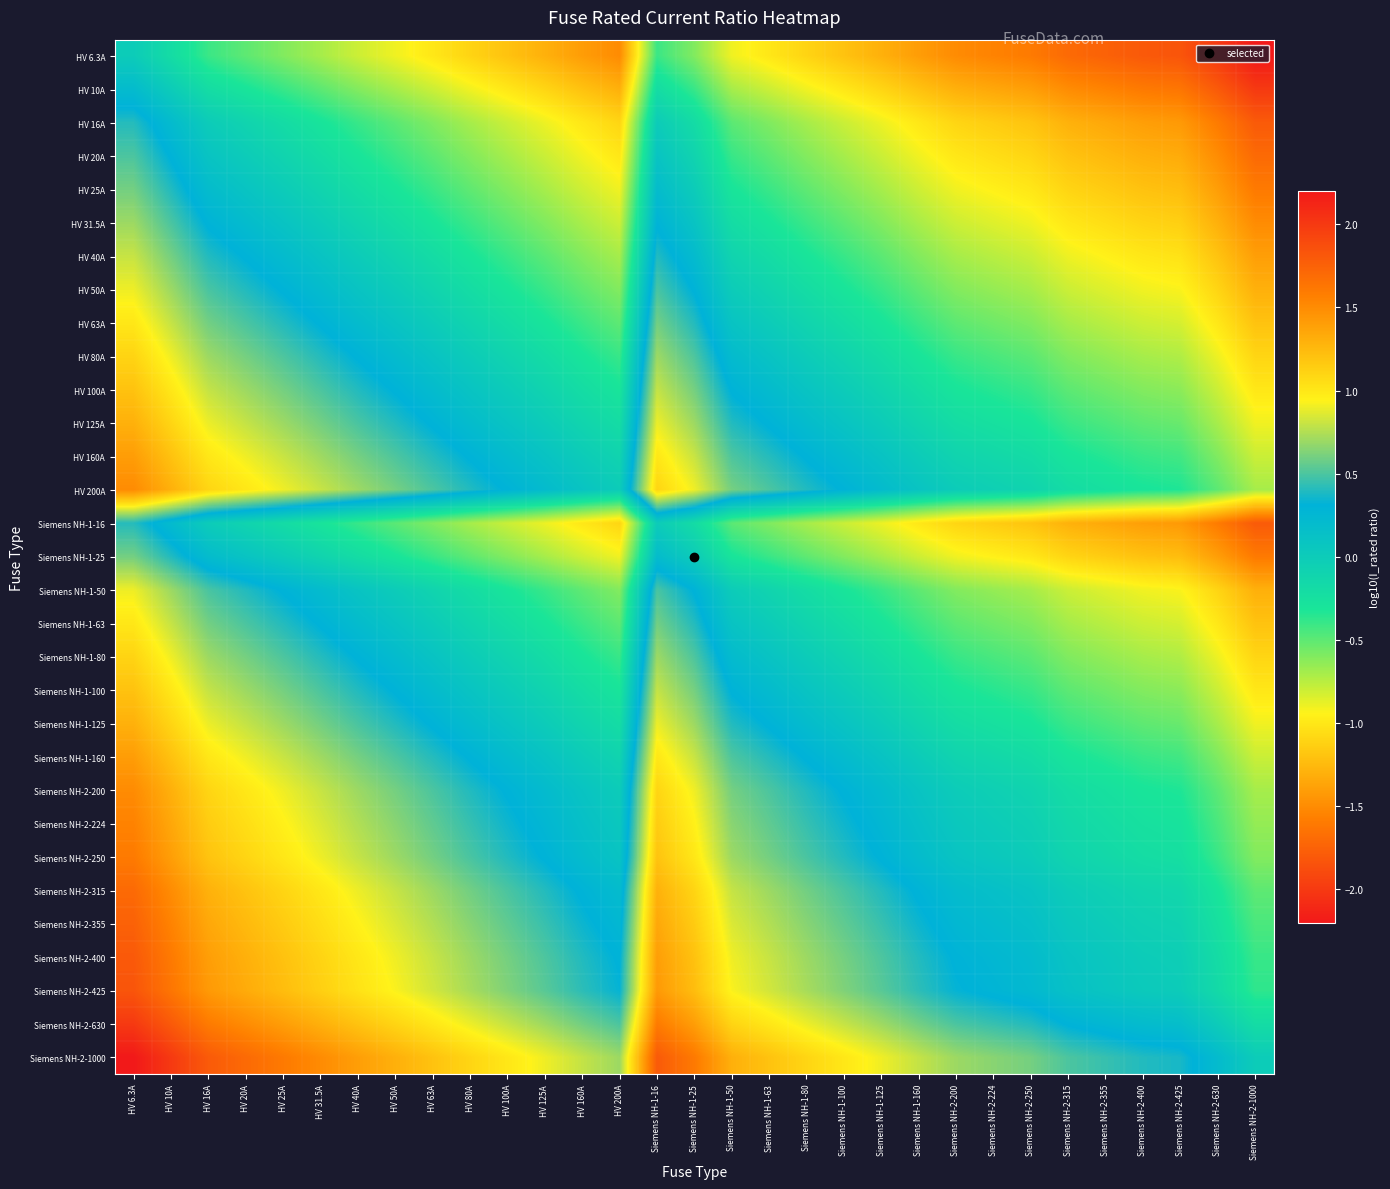

Reading left to right, transcribe all the data shown in this chart.

HV 6.3A: HV 6.3A=0.0	HV 10A=-0.2	HV 16A=-0.4	HV 20A=-0.5	HV 25A=-0.6	HV 31.5A=-0.7	HV 40A=-0.8	HV 50A=-0.9	HV 63A=-1.0	HV 80A=-1.1	HV 100A=-1.2	HV 125A=-1.3	HV 160A=-1.4	HV 200A=-1.5	Siemens NH-1-16=-0.4	Siemens NH-1-25=-0.6	Siemens NH-1-50=-0.9	Siemens NH-1-63=-1.0	Siemens NH-1-80=-1.1	Siemens NH-1-100=-1.2	Siemens NH-1-125=-1.3	Siemens NH-1-160=-1.4	Siemens NH-2-200=-1.5	Siemens NH-2-224=-1.6	Siemens NH-2-250=-1.6	Siemens NH-2-315=-1.7	Siemens NH-2-355=-1.8	Siemens NH-2-400=-1.8	Siemens NH-2-425=-1.8	Siemens NH-2-630=-2.0	Siemens NH-2-1000=-2.2
HV 10A: HV 6.3A=0.2	HV 10A=0.0	HV 16A=-0.2	HV 20A=-0.3	HV 25A=-0.4	HV 31.5A=-0.5	HV 40A=-0.6	HV 50A=-0.7	HV 63A=-0.8	HV 80A=-0.9	HV 100A=-1.0	HV 125A=-1.1	HV 160A=-1.2	HV 200A=-1.3	Siemens NH-1-16=-0.2	Siemens NH-1-25=-0.4	Siemens NH-1-50=-0.7	Siemens NH-1-63=-0.8	Siemens NH-1-80=-0.9	Siemens NH-1-100=-1.0	Siemens NH-1-125=-1.1	Siemens NH-1-160=-1.2	Siemens NH-2-200=-1.3	Siemens NH-2-224=-1.4	Siemens NH-2-250=-1.4	Siemens NH-2-315=-1.5	Siemens NH-2-355=-1.6	Siemens NH-2-400=-1.6	Siemens NH-2-425=-1.6	Siemens NH-2-630=-1.8	Siemens NH-2-1000=-2.0
HV 16A: HV 6.3A=0.4	HV 10A=0.2	HV 16A=0.0	HV 20A=-0.1	HV 25A=-0.2	HV 31.5A=-0.3	HV 40A=-0.4	HV 50A=-0.5	HV 63A=-0.6	HV 80A=-0.7	HV 100A=-0.8	HV 125A=-0.9	HV 160A=-1.0	HV 200A=-1.1	Siemens NH-1-16=0.0	Siemens NH-1-25=-0.2	Siemens NH-1-50=-0.5	Siemens NH-1-63=-0.6	Siemens NH-1-80=-0.7	Siemens NH-1-100=-0.8	Siemens NH-1-125=-0.9	Siemens NH-1-160=-1.0	Siemens NH-2-200=-1.1	Siemens NH-2-224=-1.1	Siemens NH-2-250=-1.2	Siemens NH-2-315=-1.3	Siemens NH-2-355=-1.3	Siemens NH-2-400=-1.4	Siemens NH-2-425=-1.4	Siemens NH-2-630=-1.6	Siemens NH-2-1000=-1.8
HV 20A: HV 6.3A=0.5	HV 10A=0.3	HV 16A=0.1	HV 20A=0.0	HV 25A=-0.1	HV 31.5A=-0.2	HV 40A=-0.3	HV 50A=-0.4	HV 63A=-0.5	HV 80A=-0.6	HV 100A=-0.7	HV 125A=-0.8	HV 160A=-0.9	HV 200A=-1.0	Siemens NH-1-16=0.1	Siemens NH-1-25=-0.1	Siemens NH-1-50=-0.4	Siemens NH-1-63=-0.5	Siemens NH-1-80=-0.6	Siemens NH-1-100=-0.7	Siemens NH-1-125=-0.8	Siemens NH-1-160=-0.9	Siemens NH-2-200=-1.0	Siemens NH-2-224=-1.0	Siemens NH-2-250=-1.1	Siemens NH-2-315=-1.2	Siemens NH-2-355=-1.2	Siemens NH-2-400=-1.3	Siemens NH-2-425=-1.3	Siemens NH-2-630=-1.5	Siemens NH-2-1000=-1.7
HV 25A: HV 6.3A=0.6	HV 10A=0.4	HV 16A=0.2	HV 20A=0.1	HV 25A=0.0	HV 31.5A=-0.1	HV 40A=-0.2	HV 50A=-0.3	HV 63A=-0.4	HV 80A=-0.5	HV 100A=-0.6	HV 125A=-0.7	HV 160A=-0.8	HV 200A=-0.9	Siemens NH-1-16=0.2	Siemens NH-1-25=0.0	Siemens NH-1-50=-0.3	Siemens NH-1-63=-0.4	Siemens NH-1-80=-0.5	Siemens NH-1-100=-0.6	Siemens NH-1-125=-0.7	Siemens NH-1-160=-0.8	Siemens NH-2-200=-0.9	Siemens NH-2-224=-1.0	Siemens NH-2-250=-1.0	Siemens NH-2-315=-1.1	Siemens NH-2-355=-1.2	Siemens NH-2-400=-1.2	Siemens NH-2-425=-1.2	Siemens NH-2-630=-1.4	Siemens NH-2-1000=-1.6
HV 31.5A: HV 6.3A=0.7	HV 10A=0.5	HV 16A=0.3	HV 20A=0.2	HV 25A=0.1	HV 31.5A=0.0	HV 40A=-0.1	HV 50A=-0.2	HV 63A=-0.3	HV 80A=-0.4	HV 100A=-0.5	HV 125A=-0.6	HV 160A=-0.7	HV 200A=-0.8	Siemens NH-1-16=0.3	Siemens NH-1-25=0.1	Siemens NH-1-50=-0.2	Siemens NH-1-63=-0.3	Siemens NH-1-80=-0.4	Siemens NH-1-100=-0.5	Siemens NH-1-125=-0.6	Siemens NH-1-160=-0.7	Siemens NH-2-200=-0.8	Siemens NH-2-224=-0.9	Siemens NH-2-250=-0.9	Siemens NH-2-315=-1.0	Siemens NH-2-355=-1.1	Siemens NH-2-400=-1.1	Siemens NH-2-425=-1.1	Siemens NH-2-630=-1.3	Siemens NH-2-1000=-1.5
HV 40A: HV 6.3A=0.8	HV 10A=0.6	HV 16A=0.4	HV 20A=0.3	HV 25A=0.2	HV 31.5A=0.1	HV 40A=0.0	HV 50A=-0.1	HV 63A=-0.2	HV 80A=-0.3	HV 100A=-0.4	HV 125A=-0.5	HV 160A=-0.6	HV 200A=-0.7	Siemens NH-1-16=0.4	Siemens NH-1-25=0.2	Siemens NH-1-50=-0.1	Siemens NH-1-63=-0.2	Siemens NH-1-80=-0.3	Siemens NH-1-100=-0.4	Siemens NH-1-125=-0.5	Siemens NH-1-160=-0.6	Siemens NH-2-200=-0.7	Siemens NH-2-224=-0.7	Siemens NH-2-250=-0.8	Siemens NH-2-315=-0.9	Siemens NH-2-355=-0.9	Siemens NH-2-400=-1.0	Siemens NH-2-425=-1.0	Siemens NH-2-630=-1.2	Siemens NH-2-1000=-1.4
HV 50A: HV 6.3A=0.9	HV 10A=0.7	HV 16A=0.5	HV 20A=0.4	HV 25A=0.3	HV 31.5A=0.2	HV 40A=0.1	HV 50A=0.0	HV 63A=-0.1	HV 80A=-0.2	HV 100A=-0.3	HV 125A=-0.4	HV 160A=-0.5	HV 200A=-0.6	Siemens NH-1-16=0.5	Siemens NH-1-25=0.3	Siemens NH-1-50=0.0	Siemens NH-1-63=-0.1	Siemens NH-1-80=-0.2	Siemens NH-1-100=-0.3	Siemens NH-1-125=-0.4	Siemens NH-1-160=-0.5	Siemens NH-2-200=-0.6	Siemens NH-2-224=-0.7	Siemens NH-2-250=-0.7	Siemens NH-2-315=-0.8	Siemens NH-2-355=-0.9	Siemens NH-2-400=-0.9	Siemens NH-2-425=-0.9	Siemens NH-2-630=-1.1	Siemens NH-2-1000=-1.3
HV 63A: HV 6.3A=1.0	HV 10A=0.8	HV 16A=0.6	HV 20A=0.5	HV 25A=0.4	HV 31.5A=0.3	HV 40A=0.2	HV 50A=0.1	HV 63A=0.0	HV 80A=-0.1	HV 100A=-0.2	HV 125A=-0.3	HV 160A=-0.4	HV 200A=-0.5	Siemens NH-1-16=0.6	Siemens NH-1-25=0.4	Siemens NH-1-50=0.1	Siemens NH-1-63=0.0	Siemens NH-1-80=-0.1	Siemens NH-1-100=-0.2	Siemens NH-1-125=-0.3	Siemens NH-1-160=-0.4	Siemens NH-2-200=-0.5	Siemens NH-2-224=-0.6	Siemens NH-2-250=-0.6	Siemens NH-2-315=-0.7	Siemens NH-2-355=-0.8	Siemens NH-2-400=-0.8	Siemens NH-2-425=-0.8	Siemens NH-2-630=-1.0	Siemens NH-2-1000=-1.2
HV 80A: HV 6.3A=1.1	HV 10A=0.9	HV 16A=0.7	HV 20A=0.6	HV 25A=0.5	HV 31.5A=0.4	HV 40A=0.3	HV 50A=0.2	HV 63A=0.1	HV 80A=0.0	HV 100A=-0.1	HV 125A=-0.2	HV 160A=-0.3	HV 200A=-0.4	Siemens NH-1-16=0.7	Siemens NH-1-25=0.5	Siemens NH-1-50=0.2	Siemens NH-1-63=0.1	Siemens NH-1-80=0.0	Siemens NH-1-100=-0.1	Siemens NH-1-125=-0.2	Siemens NH-1-160=-0.3	Siemens NH-2-200=-0.4	Siemens NH-2-224=-0.4	Siemens NH-2-250=-0.5	Siemens NH-2-315=-0.6	Siemens NH-2-355=-0.6	Siemens NH-2-400=-0.7	Siemens NH-2-425=-0.7	Siemens NH-2-630=-0.9	Siemens NH-2-1000=-1.1
HV 100A: HV 6.3A=1.2	HV 10A=1.0	HV 16A=0.8	HV 20A=0.7	HV 25A=0.6	HV 31.5A=0.5	HV 40A=0.4	HV 50A=0.3	HV 63A=0.2	HV 80A=0.1	HV 100A=0.0	HV 125A=-0.1	HV 160A=-0.2	HV 200A=-0.3	Siemens NH-1-16=0.8	Siemens NH-1-25=0.6	Siemens NH-1-50=0.3	Siemens NH-1-63=0.2	Siemens NH-1-80=0.1	Siemens NH-1-100=0.0	Siemens NH-1-125=-0.1	Siemens NH-1-160=-0.2	Siemens NH-2-200=-0.3	Siemens NH-2-224=-0.4	Siemens NH-2-250=-0.4	Siemens NH-2-315=-0.5	Siemens NH-2-355=-0.6	Siemens NH-2-400=-0.6	Siemens NH-2-425=-0.6	Siemens NH-2-630=-0.8	Siemens NH-2-1000=-1.0
HV 125A: HV 6.3A=1.3	HV 10A=1.1	HV 16A=0.9	HV 20A=0.8	HV 25A=0.7	HV 31.5A=0.6	HV 40A=0.5	HV 50A=0.4	HV 63A=0.3	HV 80A=0.2	HV 100A=0.1	HV 125A=0.0	HV 160A=-0.1	HV 200A=-0.2	Siemens NH-1-16=0.9	Siemens NH-1-25=0.7	Siemens NH-1-50=0.4	Siemens NH-1-63=0.3	Siemens NH-1-80=0.2	Siemens NH-1-100=0.1	Siemens NH-1-125=0.0	Siemens NH-1-160=-0.1	Siemens NH-2-200=-0.2	Siemens NH-2-224=-0.3	Siemens NH-2-250=-0.3	Siemens NH-2-315=-0.4	Siemens NH-2-355=-0.5	Siemens NH-2-400=-0.5	Siemens NH-2-425=-0.5	Siemens NH-2-630=-0.7	Siemens NH-2-1000=-0.9
HV 160A: HV 6.3A=1.4	HV 10A=1.2	HV 16A=1.0	HV 20A=0.9	HV 25A=0.8	HV 31.5A=0.7	HV 40A=0.6	HV 50A=0.5	HV 63A=0.4	HV 80A=0.3	HV 100A=0.2	HV 125A=0.1	HV 160A=0.0	HV 200A=-0.1	Siemens NH-1-16=1.0	Siemens NH-1-25=0.8	Siemens NH-1-50=0.5	Siemens NH-1-63=0.4	Siemens NH-1-80=0.3	Siemens NH-1-100=0.2	Siemens NH-1-125=0.1	Siemens NH-1-160=0.0	Siemens NH-2-200=-0.1	Siemens NH-2-224=-0.1	Siemens NH-2-250=-0.2	Siemens NH-2-315=-0.3	Siemens NH-2-355=-0.3	Siemens NH-2-400=-0.4	Siemens NH-2-425=-0.4	Siemens NH-2-630=-0.6	Siemens NH-2-1000=-0.8
HV 200A: HV 6.3A=1.5	HV 10A=1.3	HV 16A=1.1	HV 20A=1.0	HV 25A=0.9	HV 31.5A=0.8	HV 40A=0.7	HV 50A=0.6	HV 63A=0.5	HV 80A=0.4	HV 100A=0.3	HV 125A=0.2	HV 160A=0.1	HV 200A=0.0	Siemens NH-1-16=1.1	Siemens NH-1-25=0.9	Siemens NH-1-50=0.6	Siemens NH-1-63=0.5	Siemens NH-1-80=0.4	Siemens NH-1-100=0.3	Siemens NH-1-125=0.2	Siemens NH-1-160=0.1	Siemens NH-2-200=0.0	Siemens NH-2-224=-0.0	Siemens NH-2-250=-0.1	Siemens NH-2-315=-0.2	Siemens NH-2-355=-0.2	Siemens NH-2-400=-0.3	Siemens NH-2-425=-0.3	Siemens NH-2-630=-0.5	Siemens NH-2-1000=-0.7
Siemens NH-1-16: HV 6.3A=0.4	HV 10A=0.2	HV 16A=0.0	HV 20A=-0.1	HV 25A=-0.2	HV 31.5A=-0.3	HV 40A=-0.4	HV 50A=-0.5	HV 63A=-0.6	HV 80A=-0.7	HV 100A=-0.8	HV 125A=-0.9	HV 160A=-1.0	HV 200A=-1.1	Siemens NH-1-16=0.0	Siemens NH-1-25=-0.2	Siemens NH-1-50=-0.5	Siemens NH-1-63=-0.6	Siemens NH-1-80=-0.7	Siemens NH-1-100=-0.8	Siemens NH-1-125=-0.9	Siemens NH-1-160=-1.0	Siemens NH-2-200=-1.1	Siemens NH-2-224=-1.1	Siemens NH-2-250=-1.2	Siemens NH-2-315=-1.3	Siemens NH-2-355=-1.3	Siemens NH-2-400=-1.4	Siemens NH-2-425=-1.4	Siemens NH-2-630=-1.6	Siemens NH-2-1000=-1.8
Siemens NH-1-25: HV 6.3A=0.6	HV 10A=0.4	HV 16A=0.2	HV 20A=0.1	HV 25A=0.0	HV 31.5A=-0.1	HV 40A=-0.2	HV 50A=-0.3	HV 63A=-0.4	HV 80A=-0.5	HV 100A=-0.6	HV 125A=-0.7	HV 160A=-0.8	HV 200A=-0.9	Siemens NH-1-16=0.2	Siemens NH-1-25=0.0	Siemens NH-1-50=-0.3	Siemens NH-1-63=-0.4	Siemens NH-1-80=-0.5	Siemens NH-1-100=-0.6	Siemens NH-1-125=-0.7	Siemens NH-1-160=-0.8	Siemens NH-2-200=-0.9	Siemens NH-2-224=-1.0	Siemens NH-2-250=-1.0	Siemens NH-2-315=-1.1	Siemens NH-2-355=-1.2	Siemens NH-2-400=-1.2	Siemens NH-2-425=-1.2	Siemens NH-2-630=-1.4	Siemens NH-2-1000=-1.6
Siemens NH-1-50: HV 6.3A=0.9	HV 10A=0.7	HV 16A=0.5	HV 20A=0.4	HV 25A=0.3	HV 31.5A=0.2	HV 40A=0.1	HV 50A=0.0	HV 63A=-0.1	HV 80A=-0.2	HV 100A=-0.3	HV 125A=-0.4	HV 160A=-0.5	HV 200A=-0.6	Siemens NH-1-16=0.5	Siemens NH-1-25=0.3	Siemens NH-1-50=0.0	Siemens NH-1-63=-0.1	Siemens NH-1-80=-0.2	Siemens NH-1-100=-0.3	Siemens NH-1-125=-0.4	Siemens NH-1-160=-0.5	Siemens NH-2-200=-0.6	Siemens NH-2-224=-0.7	Siemens NH-2-250=-0.7	Siemens NH-2-315=-0.8	Siemens NH-2-355=-0.9	Siemens NH-2-400=-0.9	Siemens NH-2-425=-0.9	Siemens NH-2-630=-1.1	Siemens NH-2-1000=-1.3
Siemens NH-1-63: HV 6.3A=1.0	HV 10A=0.8	HV 16A=0.6	HV 20A=0.5	HV 25A=0.4	HV 31.5A=0.3	HV 40A=0.2	HV 50A=0.1	HV 63A=0.0	HV 80A=-0.1	HV 100A=-0.2	HV 125A=-0.3	HV 160A=-0.4	HV 200A=-0.5	Siemens NH-1-16=0.6	Siemens NH-1-25=0.4	Siemens NH-1-50=0.1	Siemens NH-1-63=0.0	Siemens NH-1-80=-0.1	Siemens NH-1-100=-0.2	Siemens NH-1-125=-0.3	Siemens NH-1-160=-0.4	Siemens NH-2-200=-0.5	Siemens NH-2-224=-0.6	Siemens NH-2-250=-0.6	Siemens NH-2-315=-0.7	Siemens NH-2-355=-0.8	Siemens NH-2-400=-0.8	Siemens NH-2-425=-0.8	Siemens NH-2-630=-1.0	Siemens NH-2-1000=-1.2
Siemens NH-1-80: HV 6.3A=1.1	HV 10A=0.9	HV 16A=0.7	HV 20A=0.6	HV 25A=0.5	HV 31.5A=0.4	HV 40A=0.3	HV 50A=0.2	HV 63A=0.1	HV 80A=0.0	HV 100A=-0.1	HV 125A=-0.2	HV 160A=-0.3	HV 200A=-0.4	Siemens NH-1-16=0.7	Siemens NH-1-25=0.5	Siemens NH-1-50=0.2	Siemens NH-1-63=0.1	Siemens NH-1-80=0.0	Siemens NH-1-100=-0.1	Siemens NH-1-125=-0.2	Siemens NH-1-160=-0.3	Siemens NH-2-200=-0.4	Siemens NH-2-224=-0.4	Siemens NH-2-250=-0.5	Siemens NH-2-315=-0.6	Siemens NH-2-355=-0.6	Siemens NH-2-400=-0.7	Siemens NH-2-425=-0.7	Siemens NH-2-630=-0.9	Siemens NH-2-1000=-1.1
Siemens NH-1-100: HV 6.3A=1.2	HV 10A=1.0	HV 16A=0.8	HV 20A=0.7	HV 25A=0.6	HV 31.5A=0.5	HV 40A=0.4	HV 50A=0.3	HV 63A=0.2	HV 80A=0.1	HV 100A=0.0	HV 125A=-0.1	HV 160A=-0.2	HV 200A=-0.3	Siemens NH-1-16=0.8	Siemens NH-1-25=0.6	Siemens NH-1-50=0.3	Siemens NH-1-63=0.2	Siemens NH-1-80=0.1	Siemens NH-1-100=0.0	Siemens NH-1-125=-0.1	Siemens NH-1-160=-0.2	Siemens NH-2-200=-0.3	Siemens NH-2-224=-0.4	Siemens NH-2-250=-0.4	Siemens NH-2-315=-0.5	Siemens NH-2-355=-0.6	Siemens NH-2-400=-0.6	Siemens NH-2-425=-0.6	Siemens NH-2-630=-0.8	Siemens NH-2-1000=-1.0
Siemens NH-1-125: HV 6.3A=1.3	HV 10A=1.1	HV 16A=0.9	HV 20A=0.8	HV 25A=0.7	HV 31.5A=0.6	HV 40A=0.5	HV 50A=0.4	HV 63A=0.3	HV 80A=0.2	HV 100A=0.1	HV 125A=0.0	HV 160A=-0.1	HV 200A=-0.2	Siemens NH-1-16=0.9	Siemens NH-1-25=0.7	Siemens NH-1-50=0.4	Siemens NH-1-63=0.3	Siemens NH-1-80=0.2	Siemens NH-1-100=0.1	Siemens NH-1-125=0.0	Siemens NH-1-160=-0.1	Siemens NH-2-200=-0.2	Siemens NH-2-224=-0.3	Siemens NH-2-250=-0.3	Siemens NH-2-315=-0.4	Siemens NH-2-355=-0.5	Siemens NH-2-400=-0.5	Siemens NH-2-425=-0.5	Siemens NH-2-630=-0.7	Siemens NH-2-1000=-0.9
Siemens NH-1-160: HV 6.3A=1.4	HV 10A=1.2	HV 16A=1.0	HV 20A=0.9	HV 25A=0.8	HV 31.5A=0.7	HV 40A=0.6	HV 50A=0.5	HV 63A=0.4	HV 80A=0.3	HV 100A=0.2	HV 125A=0.1	HV 160A=0.0	HV 200A=-0.1	Siemens NH-1-16=1.0	Siemens NH-1-25=0.8	Siemens NH-1-50=0.5	Siemens NH-1-63=0.4	Siemens NH-1-80=0.3	Siemens NH-1-100=0.2	Siemens NH-1-125=0.1	Siemens NH-1-160=0.0	Siemens NH-2-200=-0.1	Siemens NH-2-224=-0.1	Siemens NH-2-250=-0.2	Siemens NH-2-315=-0.3	Siemens NH-2-355=-0.3	Siemens NH-2-400=-0.4	Siemens NH-2-425=-0.4	Siemens NH-2-630=-0.6	Siemens NH-2-1000=-0.8
Siemens NH-2-200: HV 6.3A=1.5	HV 10A=1.3	HV 16A=1.1	HV 20A=1.0	HV 25A=0.9	HV 31.5A=0.8	HV 40A=0.7	HV 50A=0.6	HV 63A=0.5	HV 80A=0.4	HV 100A=0.3	HV 125A=0.2	HV 160A=0.1	HV 200A=0.0	Siemens NH-1-16=1.1	Siemens NH-1-25=0.9	Siemens NH-1-50=0.6	Siemens NH-1-63=0.5	Siemens NH-1-80=0.4	Siemens NH-1-100=0.3	Siemens NH-1-125=0.2	Siemens NH-1-160=0.1	Siemens NH-2-200=0.0	Siemens NH-2-224=-0.0	Siemens NH-2-250=-0.1	Siemens NH-2-315=-0.2	Siemens NH-2-355=-0.2	Siemens NH-2-400=-0.3	Siemens NH-2-425=-0.3	Siemens NH-2-630=-0.5	Siemens NH-2-1000=-0.7
Siemens NH-2-224: HV 6.3A=1.6	HV 10A=1.4	HV 16A=1.1	HV 20A=1.0	HV 25A=1.0	HV 31.5A=0.9	HV 40A=0.7	HV 50A=0.7	HV 63A=0.6	HV 80A=0.4	HV 100A=0.4	HV 125A=0.3	HV 160A=0.1	HV 200A=0.0	Siemens NH-1-16=1.1	Siemens NH-1-25=1.0	Siemens NH-1-50=0.7	Siemens NH-1-63=0.6	Siemens NH-1-80=0.4	Siemens NH-1-100=0.4	Siemens NH-1-125=0.3	Siemens NH-1-160=0.1	Siemens NH-2-200=0.0	Siemens NH-2-224=0.0	Siemens NH-2-250=-0.0	Siemens NH-2-315=-0.1	Siemens NH-2-355=-0.2	Siemens NH-2-400=-0.3	Siemens NH-2-425=-0.3	Siemens NH-2-630=-0.4	Siemens NH-2-1000=-0.6
Siemens NH-2-250: HV 6.3A=1.6	HV 10A=1.4	HV 16A=1.2	HV 20A=1.1	HV 25A=1.0	HV 31.5A=0.9	HV 40A=0.8	HV 50A=0.7	HV 63A=0.6	HV 80A=0.5	HV 100A=0.4	HV 125A=0.3	HV 160A=0.2	HV 200A=0.1	Siemens NH-1-16=1.2	Siemens NH-1-25=1.0	Siemens NH-1-50=0.7	Siemens NH-1-63=0.6	Siemens NH-1-80=0.5	Siemens NH-1-100=0.4	Siemens NH-1-125=0.3	Siemens NH-1-160=0.2	Siemens NH-2-200=0.1	Siemens NH-2-224=0.0	Siemens NH-2-250=0.0	Siemens NH-2-315=-0.1	Siemens NH-2-355=-0.2	Siemens NH-2-400=-0.2	Siemens NH-2-425=-0.2	Siemens NH-2-630=-0.4	Siemens NH-2-1000=-0.6
Siemens NH-2-315: HV 6.3A=1.7	HV 10A=1.5	HV 16A=1.3	HV 20A=1.2	HV 25A=1.1	HV 31.5A=1.0	HV 40A=0.9	HV 50A=0.8	HV 63A=0.7	HV 80A=0.6	HV 100A=0.5	HV 125A=0.4	HV 160A=0.3	HV 200A=0.2	Siemens NH-1-16=1.3	Siemens NH-1-25=1.1	Siemens NH-1-50=0.8	Siemens NH-1-63=0.7	Siemens NH-1-80=0.6	Siemens NH-1-100=0.5	Siemens NH-1-125=0.4	Siemens NH-1-160=0.3	Siemens NH-2-200=0.2	Siemens NH-2-224=0.1	Siemens NH-2-250=0.1	Siemens NH-2-315=0.0	Siemens NH-2-355=-0.1	Siemens NH-2-400=-0.1	Siemens NH-2-425=-0.1	Siemens NH-2-630=-0.3	Siemens NH-2-1000=-0.5
Siemens NH-2-355: HV 6.3A=1.8	HV 10A=1.6	HV 16A=1.3	HV 20A=1.2	HV 25A=1.2	HV 31.5A=1.1	HV 40A=0.9	HV 50A=0.9	HV 63A=0.8	HV 80A=0.6	HV 100A=0.6	HV 125A=0.5	HV 160A=0.3	HV 200A=0.2	Siemens NH-1-16=1.3	Siemens NH-1-25=1.2	Siemens NH-1-50=0.9	Siemens NH-1-63=0.8	Siemens NH-1-80=0.6	Siemens NH-1-100=0.6	Siemens NH-1-125=0.5	Siemens NH-1-160=0.3	Siemens NH-2-200=0.2	Siemens NH-2-224=0.2	Siemens NH-2-250=0.2	Siemens NH-2-315=0.1	Siemens NH-2-355=0.0	Siemens NH-2-400=-0.1	Siemens NH-2-425=-0.1	Siemens NH-2-630=-0.2	Siemens NH-2-1000=-0.4
Siemens NH-2-400: HV 6.3A=1.8	HV 10A=1.6	HV 16A=1.4	HV 20A=1.3	HV 25A=1.2	HV 31.5A=1.1	HV 40A=1.0	HV 50A=0.9	HV 63A=0.8	HV 80A=0.7	HV 100A=0.6	HV 125A=0.5	HV 160A=0.4	HV 200A=0.3	Siemens NH-1-16=1.4	Siemens NH-1-25=1.2	Siemens NH-1-50=0.9	Siemens NH-1-63=0.8	Siemens NH-1-80=0.7	Siemens NH-1-100=0.6	Siemens NH-1-125=0.5	Siemens NH-1-160=0.4	Siemens NH-2-200=0.3	Siemens NH-2-224=0.3	Siemens NH-2-250=0.2	Siemens NH-2-315=0.1	Siemens NH-2-355=0.1	Siemens NH-2-400=0.0	Siemens NH-2-425=-0.0	Siemens NH-2-630=-0.2	Siemens NH-2-1000=-0.4
Siemens NH-2-425: HV 6.3A=1.8	HV 10A=1.6	HV 16A=1.4	HV 20A=1.3	HV 25A=1.2	HV 31.5A=1.1	HV 40A=1.0	HV 50A=0.9	HV 63A=0.8	HV 80A=0.7	HV 100A=0.6	HV 125A=0.5	HV 160A=0.4	HV 200A=0.3	Siemens NH-1-16=1.4	Siemens NH-1-25=1.2	Siemens NH-1-50=0.9	Siemens NH-1-63=0.8	Siemens NH-1-80=0.7	Siemens NH-1-100=0.6	Siemens NH-1-125=0.5	Siemens NH-1-160=0.4	Siemens NH-2-200=0.3	Siemens NH-2-224=0.3	Siemens NH-2-250=0.2	Siemens NH-2-315=0.1	Siemens NH-2-355=0.1	Siemens NH-2-400=0.0	Siemens NH-2-425=0.0	Siemens NH-2-630=-0.2	Siemens NH-2-1000=-0.4
Siemens NH-2-630: HV 6.3A=2.0	HV 10A=1.8	HV 16A=1.6	HV 20A=1.5	HV 25A=1.4	HV 31.5A=1.3	HV 40A=1.2	HV 50A=1.1	HV 63A=1.0	HV 80A=0.9	HV 100A=0.8	HV 125A=0.7	HV 160A=0.6	HV 200A=0.5	Siemens NH-1-16=1.6	Siemens NH-1-25=1.4	Siemens NH-1-50=1.1	Siemens NH-1-63=1.0	Siemens NH-1-80=0.9	Siemens NH-1-100=0.8	Siemens NH-1-125=0.7	Siemens NH-1-160=0.6	Siemens NH-2-200=0.5	Siemens NH-2-224=0.4	Siemens NH-2-250=0.4	Siemens NH-2-315=0.3	Siemens NH-2-355=0.2	Siemens NH-2-400=0.2	Siemens NH-2-425=0.2	Siemens NH-2-630=0.0	Siemens NH-2-1000=-0.2
Siemens NH-2-1000: HV 6.3A=2.2	HV 10A=2.0	HV 16A=1.8	HV 20A=1.7	HV 25A=1.6	HV 31.5A=1.5	HV 40A=1.4	HV 50A=1.3	HV 63A=1.2	HV 80A=1.1	HV 100A=1.0	HV 125A=0.9	HV 160A=0.8	HV 200A=0.7	Siemens NH-1-16=1.8	Siemens NH-1-25=1.6	Siemens NH-1-50=1.3	Siemens NH-1-63=1.2	Siemens NH-1-80=1.1	Siemens NH-1-100=1.0	Siemens NH-1-125=0.9	Siemens NH-1-160=0.8	Siemens NH-2-200=0.7	Siemens NH-2-224=0.6	Siemens NH-2-250=0.6	Siemens NH-2-315=0.5	Siemens NH-2-355=0.4	Siemens NH-2-400=0.4	Siemens NH-2-425=0.4	Siemens NH-2-630=0.2	Siemens NH-2-1000=0.0